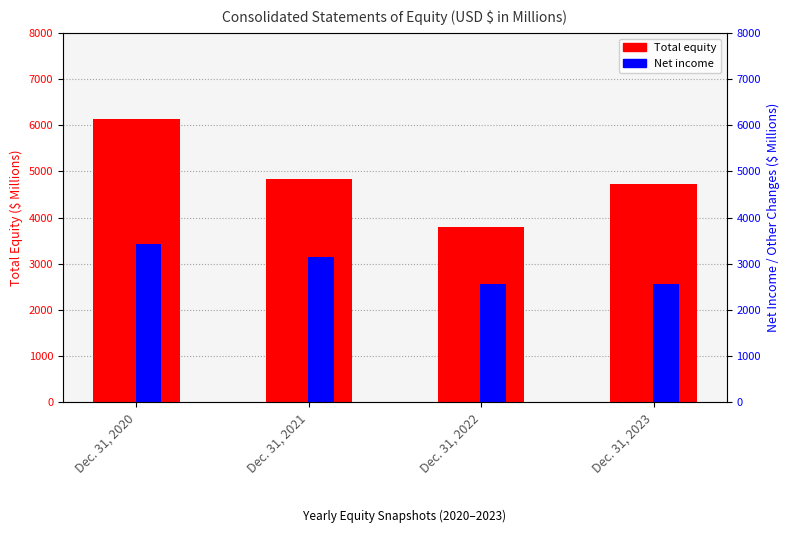

Which series has the largest total across all categories?

Total equity